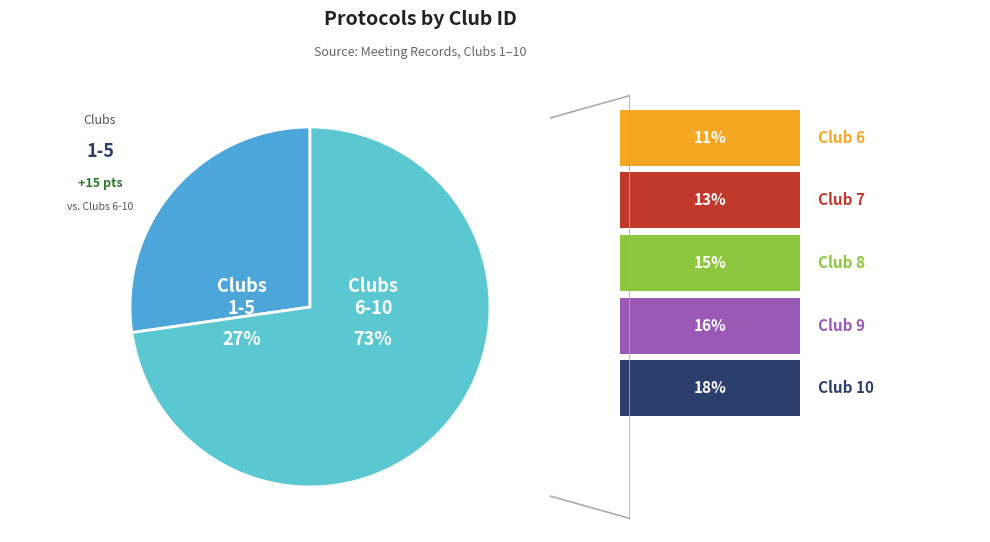

Which has a higher value, 1 or 6?

6